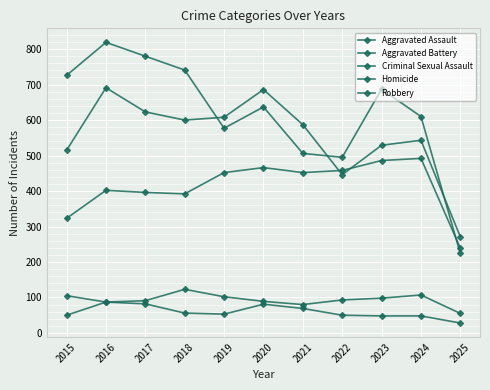

Which series has the widest spread of values?

Robbery